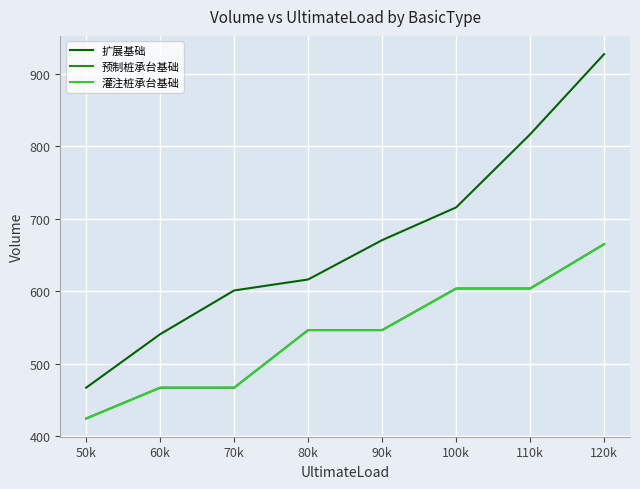

Does the chart have visible grid lines?

Yes